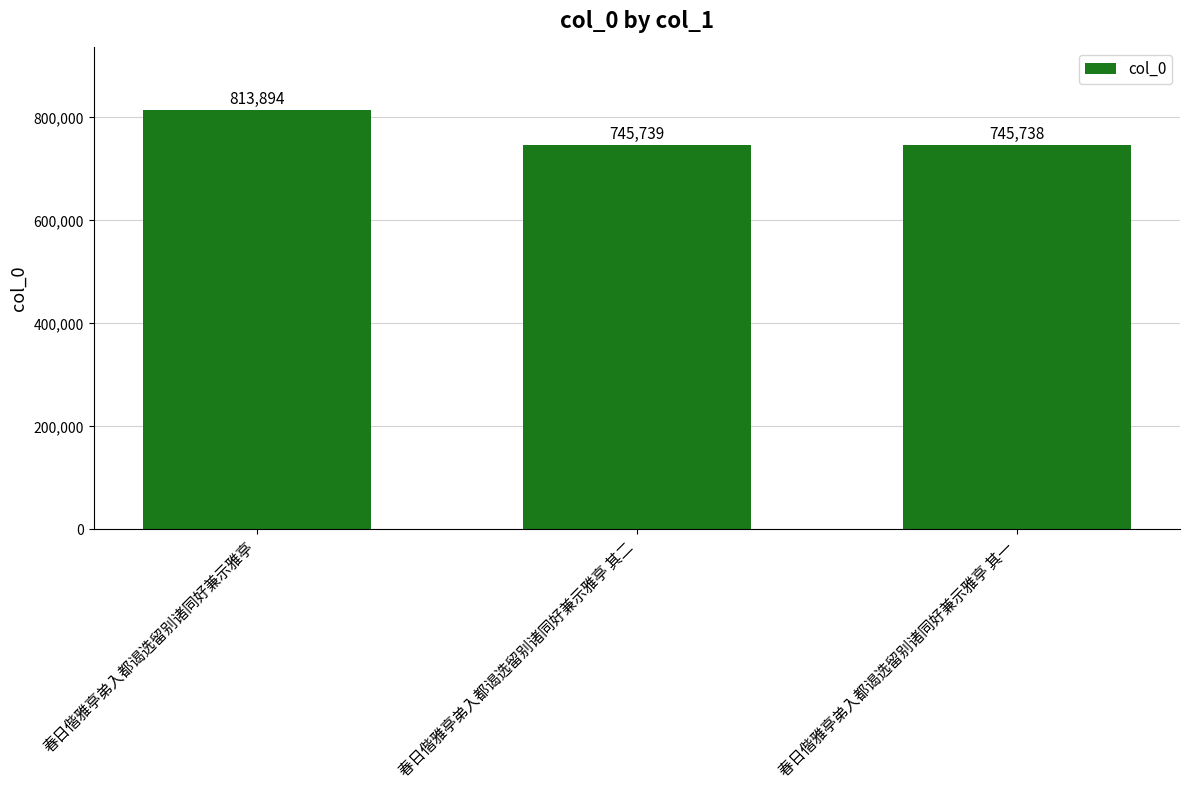

How many values are below 745739?

1